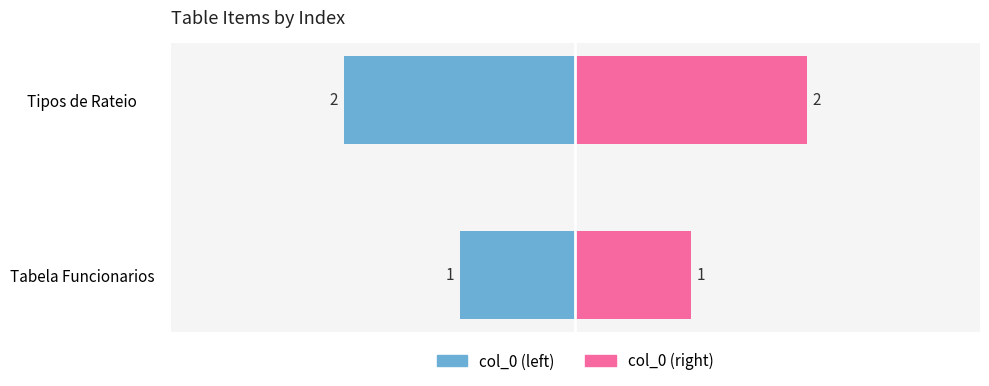

Reading right to left, extract all data points from this chart.

Tipos de Rateio=2	Tabela Funcionarios=1